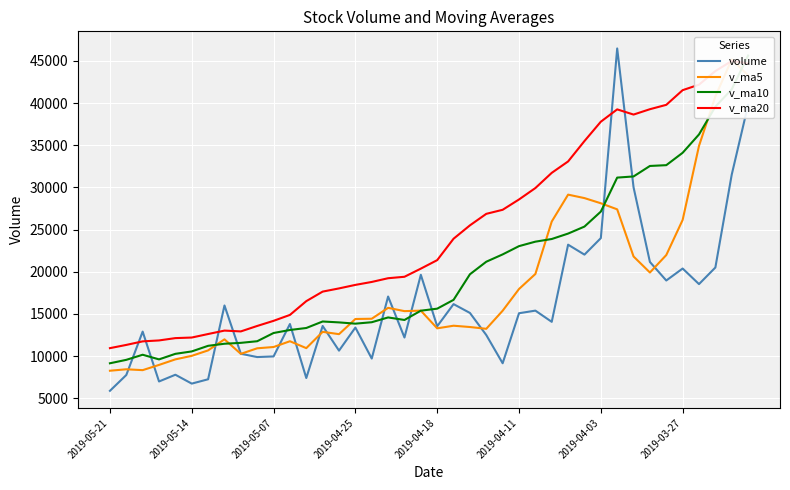

The value of volume at 2019-05-07 is 6655.9. True or false?

False